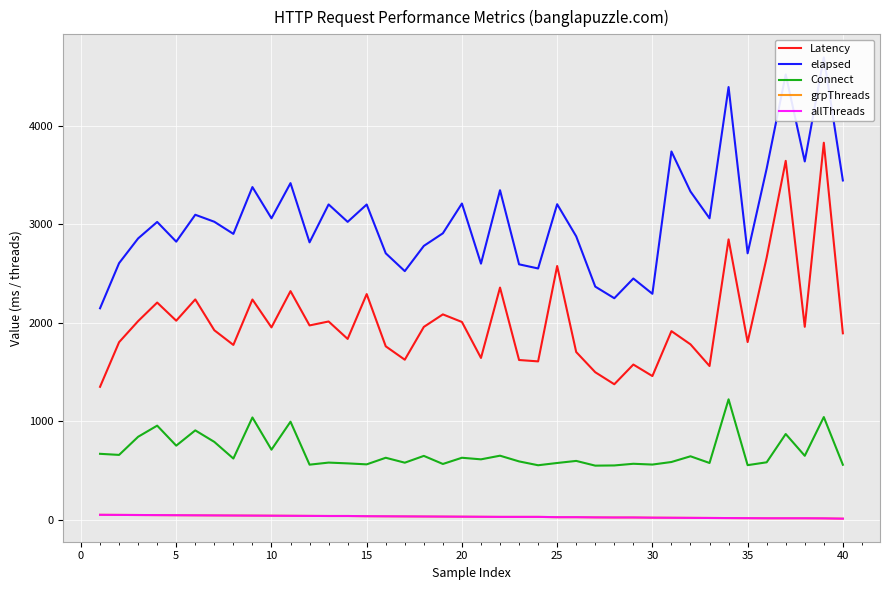

How many data points in elapsed are above 3023?

19